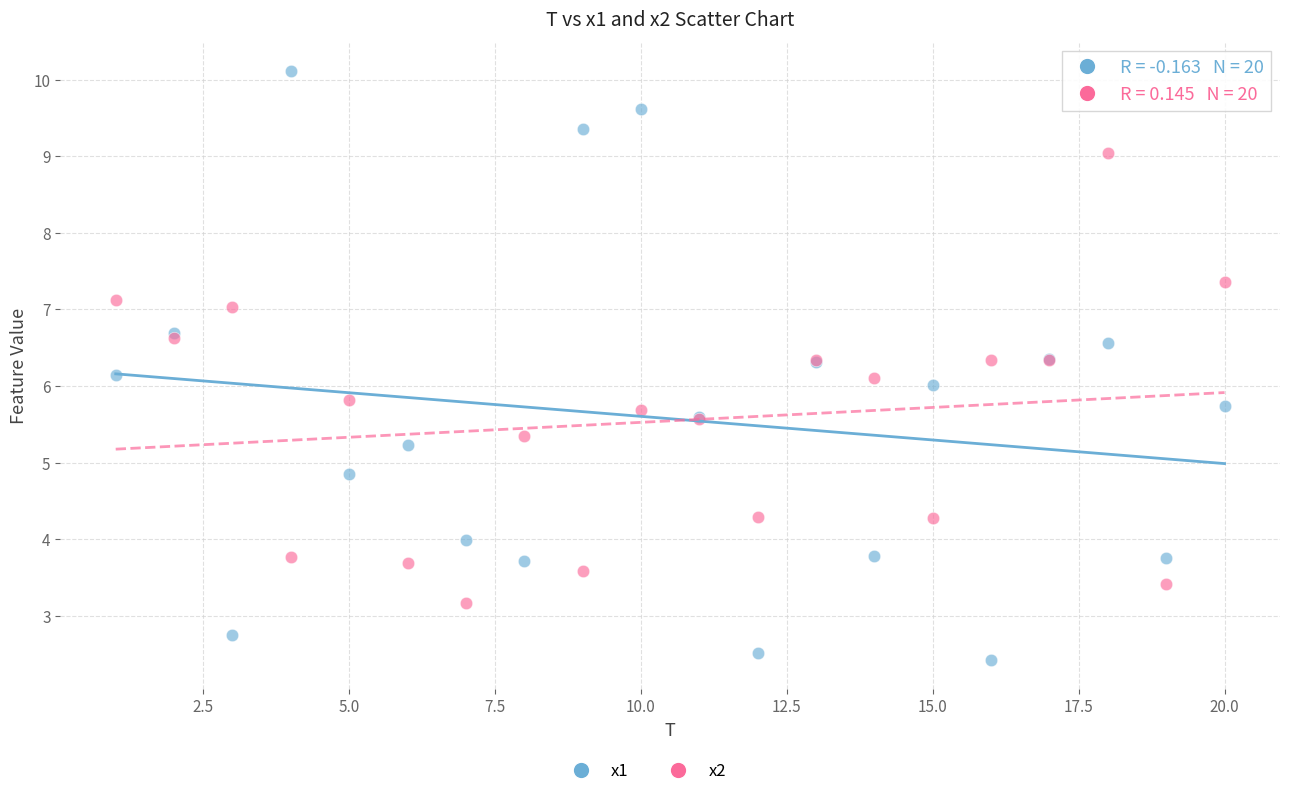

Which series contains the highest Y value?

x1